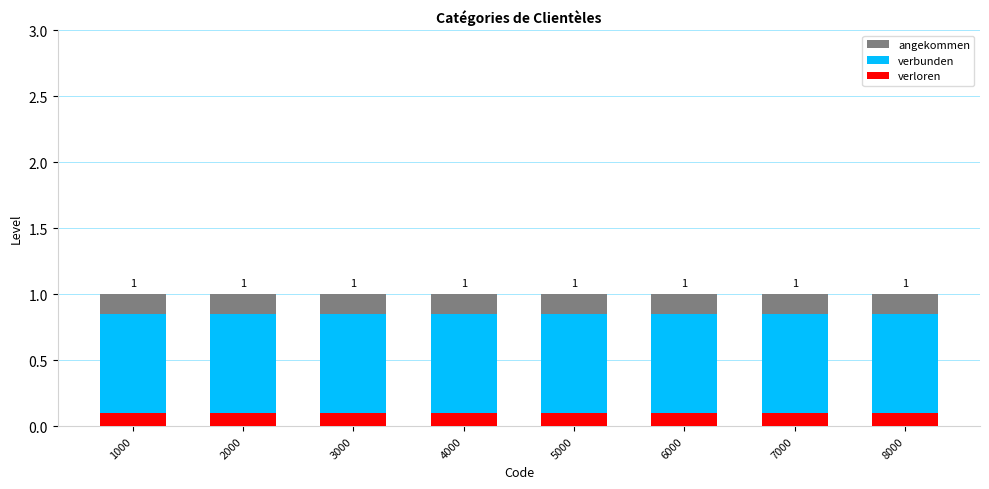

Which series has the largest total across all categories?

angekommen